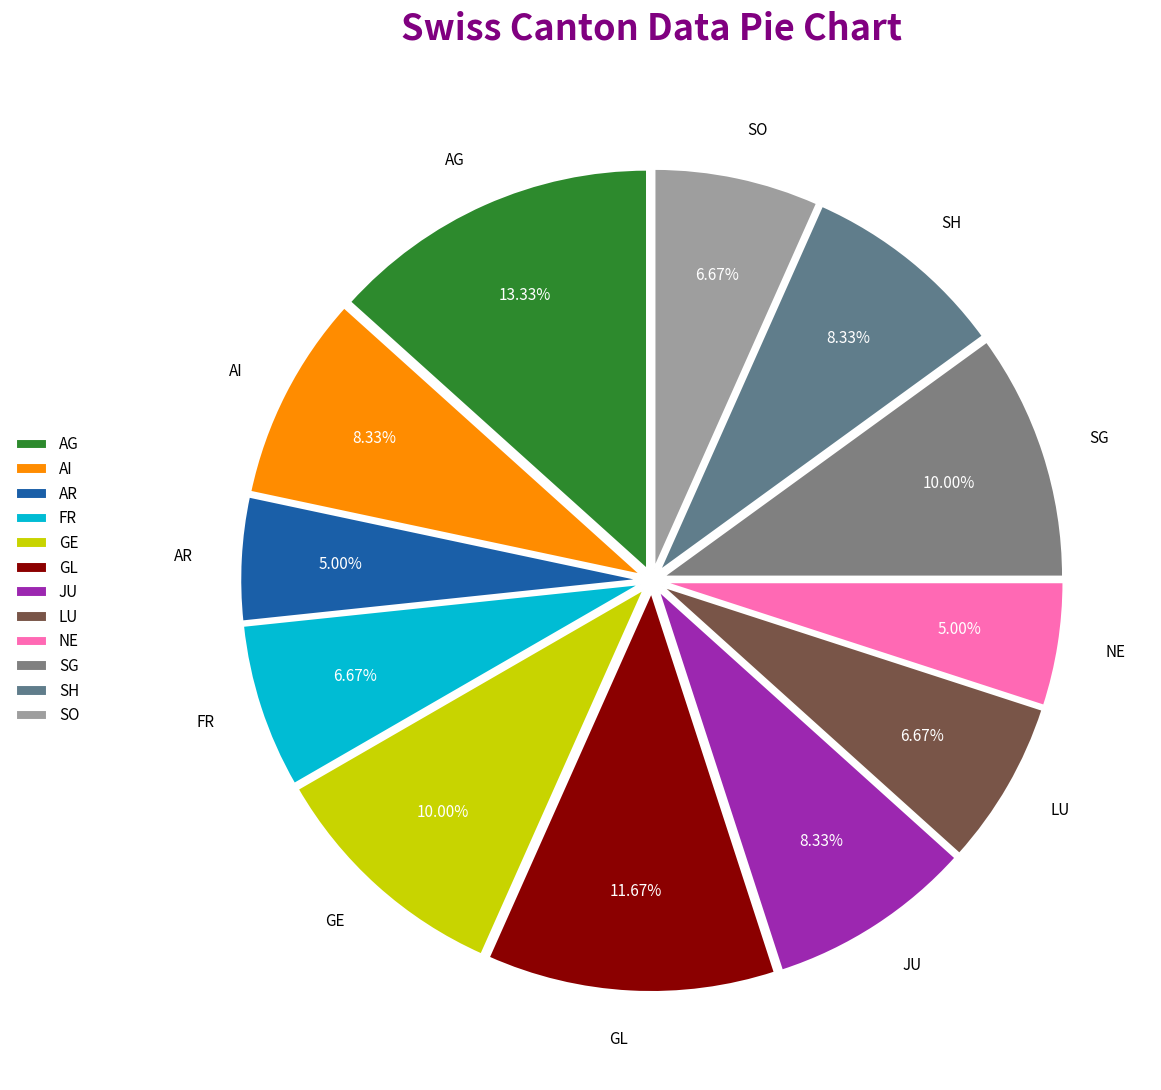

Which slice is the largest?

AG